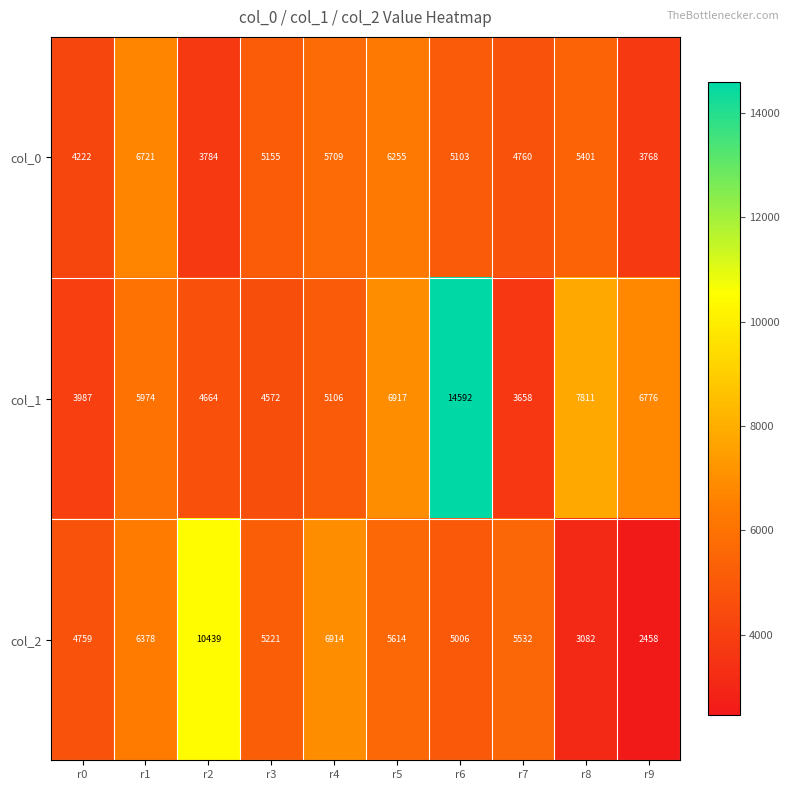

At which label does col_1 reach its minimum?

r7